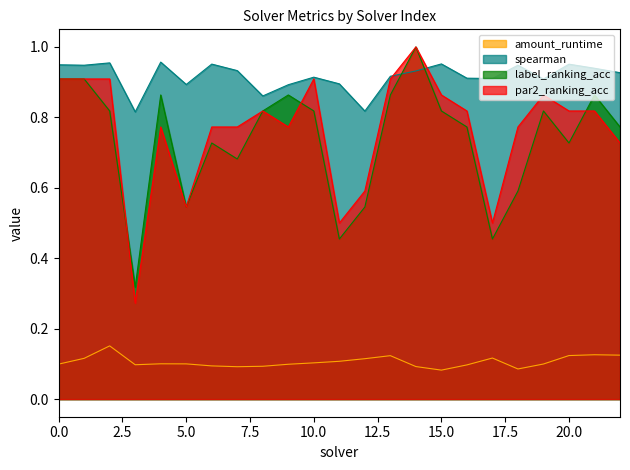

How many interior local peaks does the par2_ranking_acc series have?

5